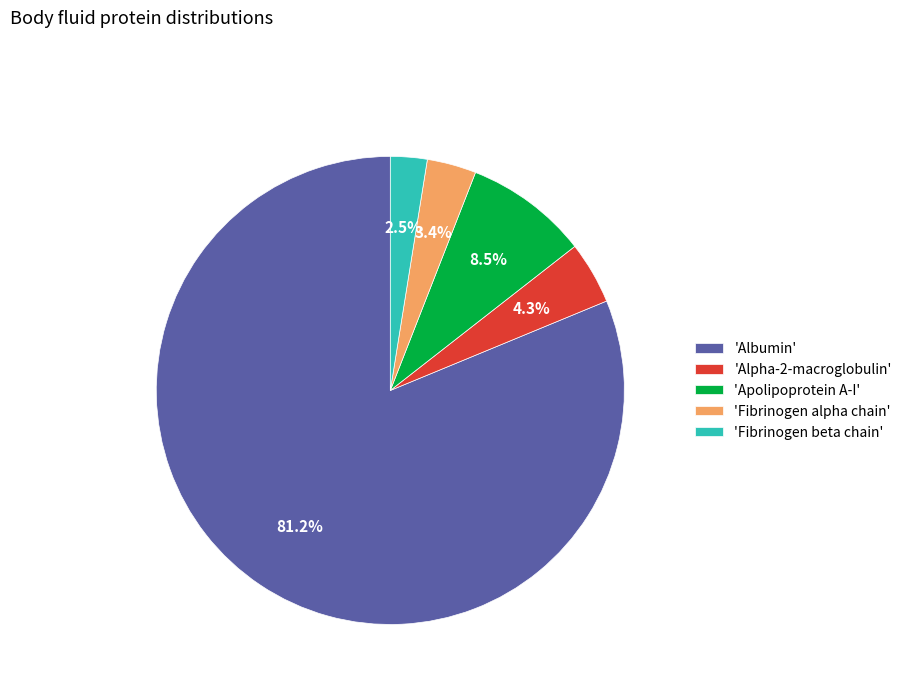

Combined, do 'Albumin' and 'Alpha-2-macroglobulin' account for over 50%?

Yes